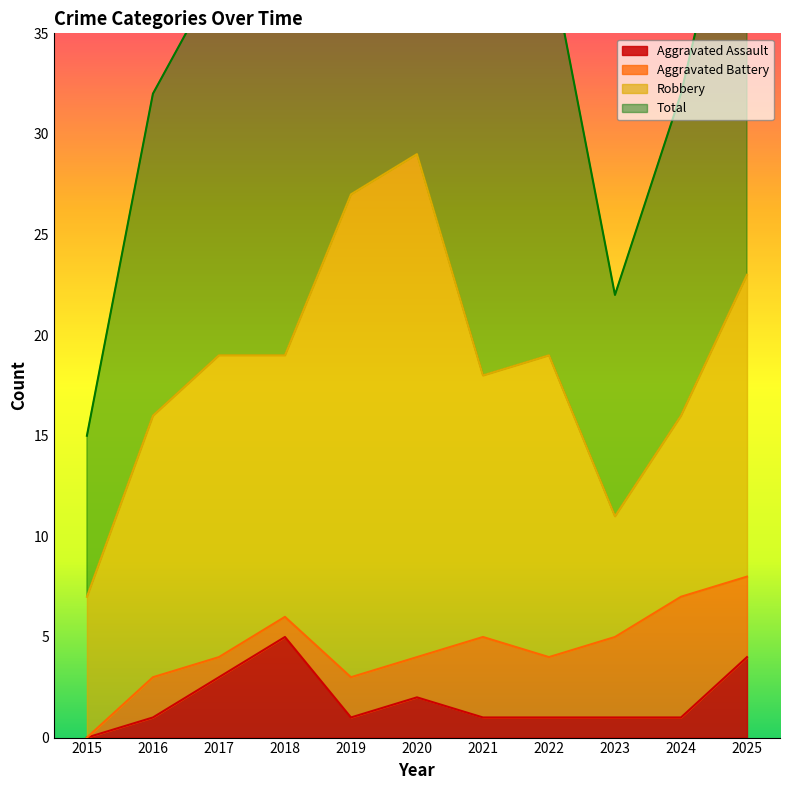

Read the Total value at 2020, to the nearest 10.

60